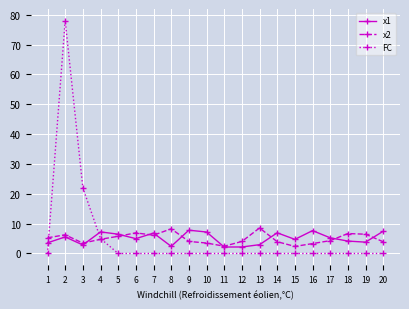

What is the spread (max minus min) of values at 14?

6.9